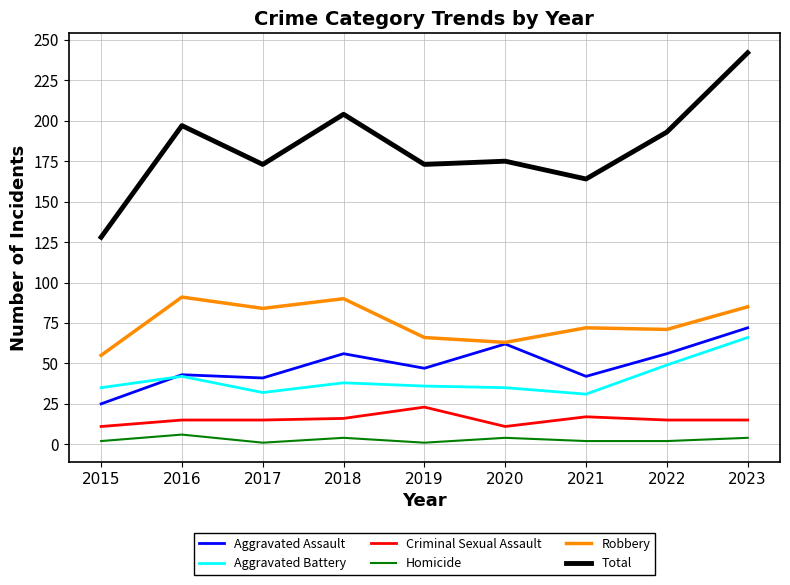

True or false: Total and Aggravated Assault intersect in this chart.

False